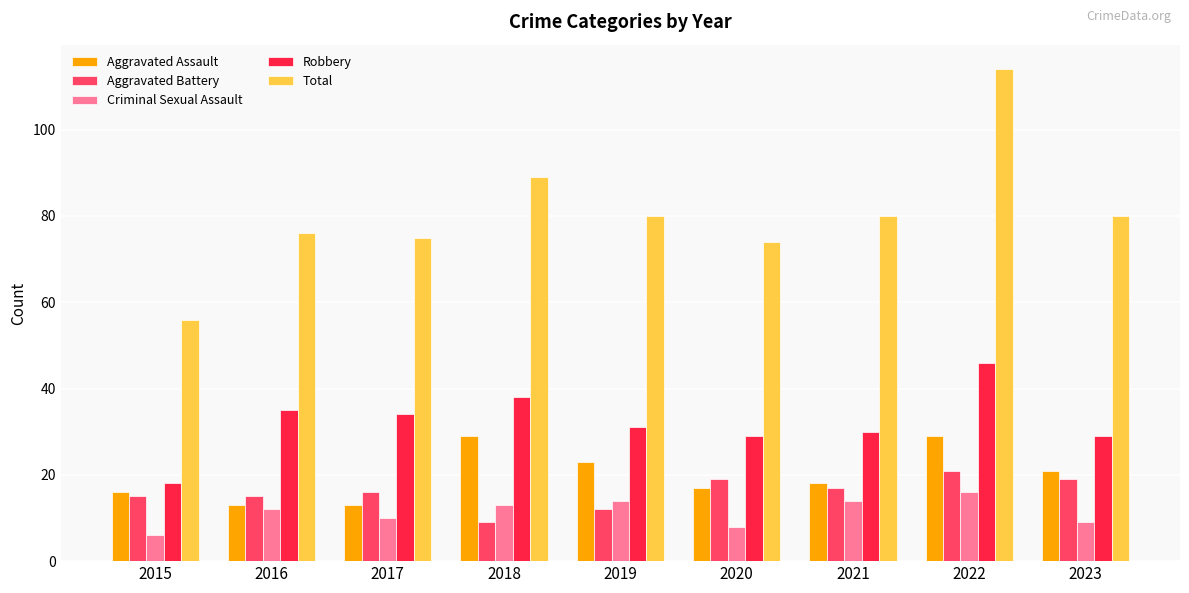

What are all the series names shown in the legend?

Aggravated Assault, Aggravated Battery, Criminal Sexual Assault, Robbery, Total